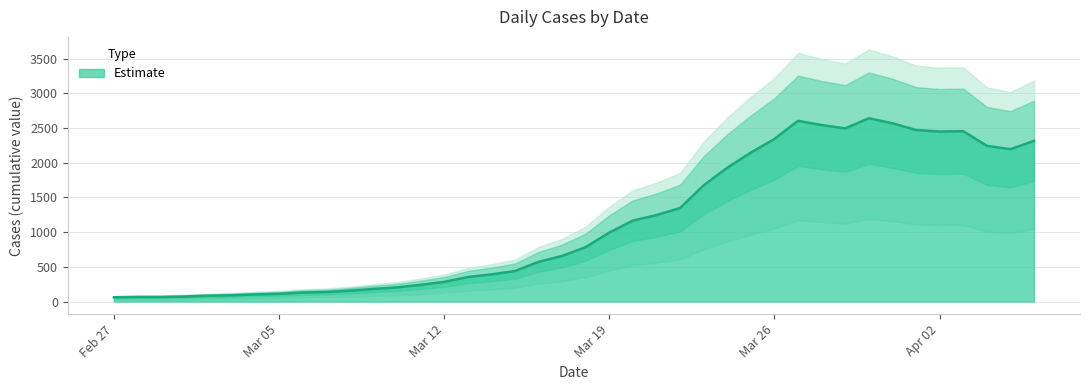

Is it true that the value at 2020-04-05 is 3495?

False